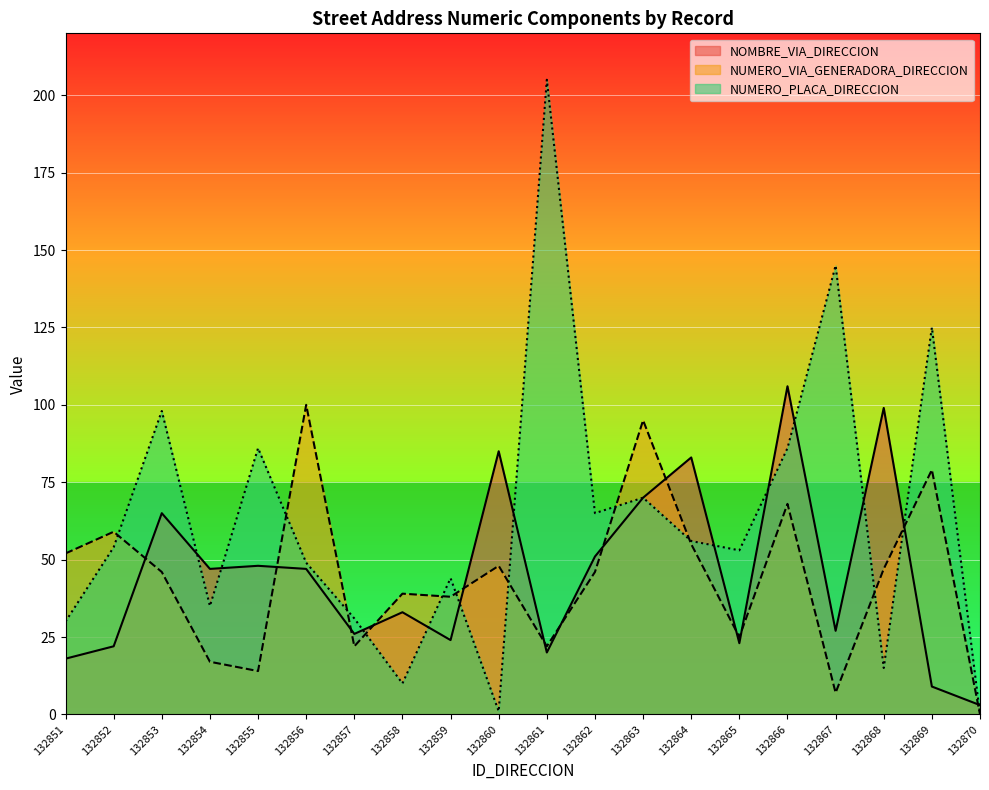

At which category is the sum across all series the highest?

132866